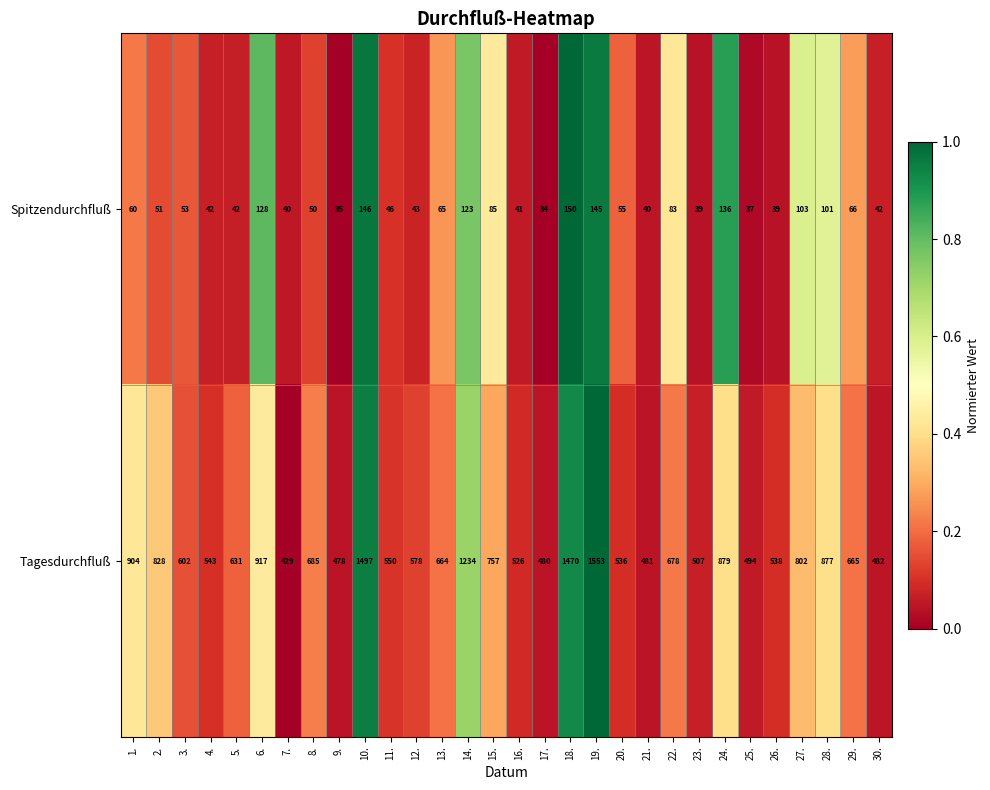

At which category is the sum across all series the highest?

19.